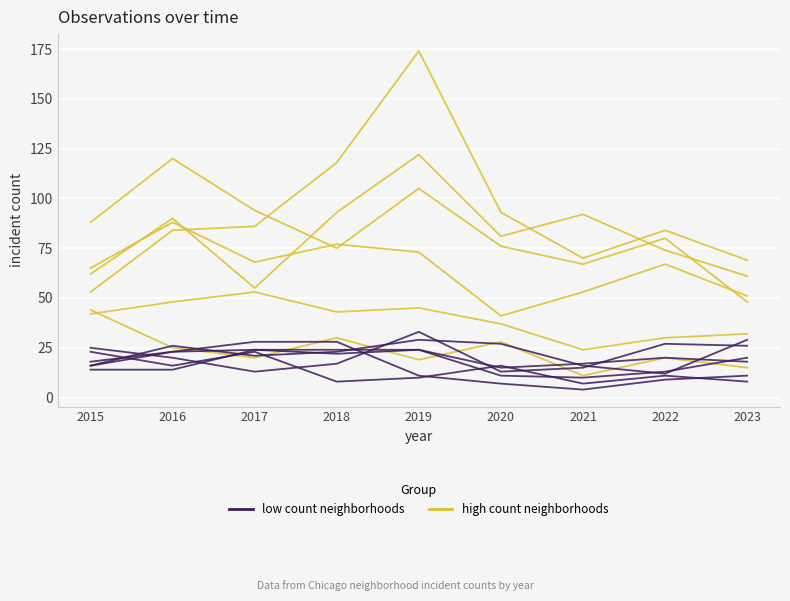

How many lines are shown in the chart?

2